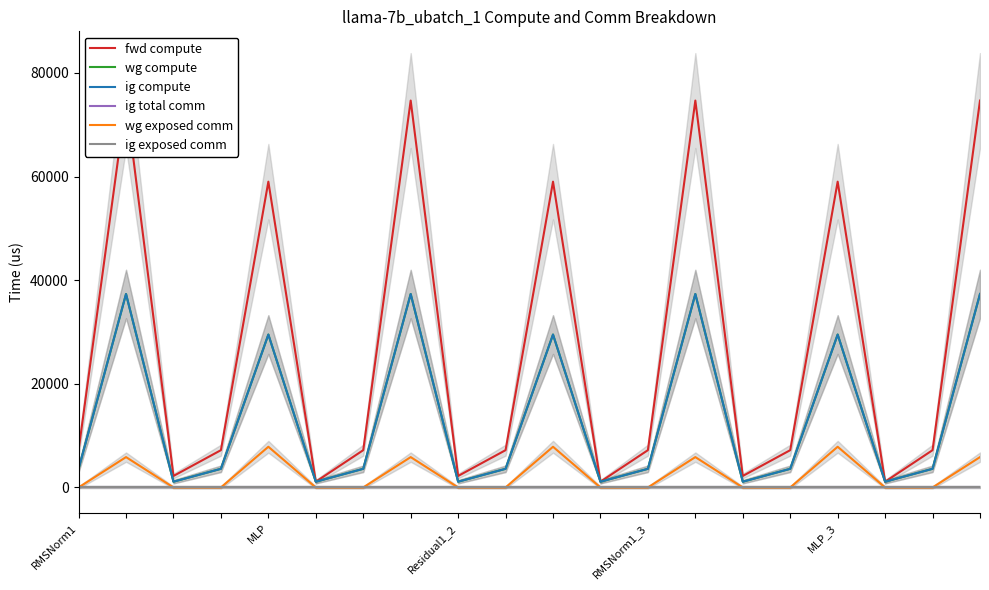

Count the number of data series in this chart.

6